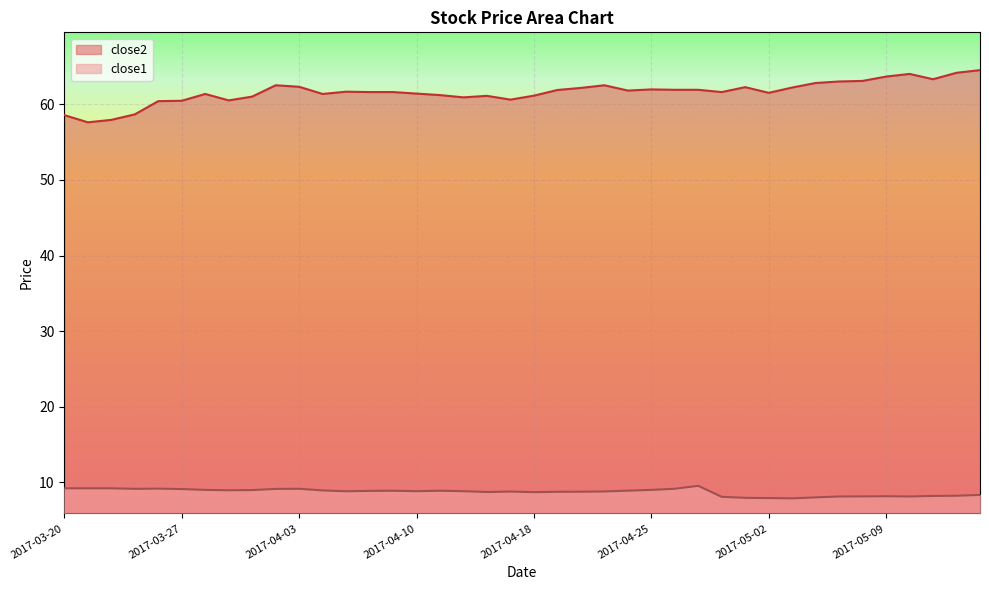

Reading left to right, extract all data points from this chart.

close2: 58.6	57.6	58.0	58.7	60.4	60.5	61.4	60.5	61.0	62.5	62.3	61.4	61.7	61.6	61.6	61.4	61.2	60.9	61.1	60.6	61.1	61.9	62.2	62.5	61.8	62.0	61.9	61.9	61.6	62.3	61.5	62.2	62.8	63.0	63.1	63.7	64.0	63.3	64.2	64.5
close1: 9.2	9.2	9.2	9.2	9.2	9.1	9.0	9.0	9.0	9.1	9.2	8.9	8.8	8.9	8.9	8.8	8.9	8.8	8.7	8.8	8.7	8.8	8.8	8.8	8.9	9.0	9.2	9.6	8.1	8.0	7.9	7.9	8.0	8.1	8.2	8.2	8.1	8.2	8.2	8.3